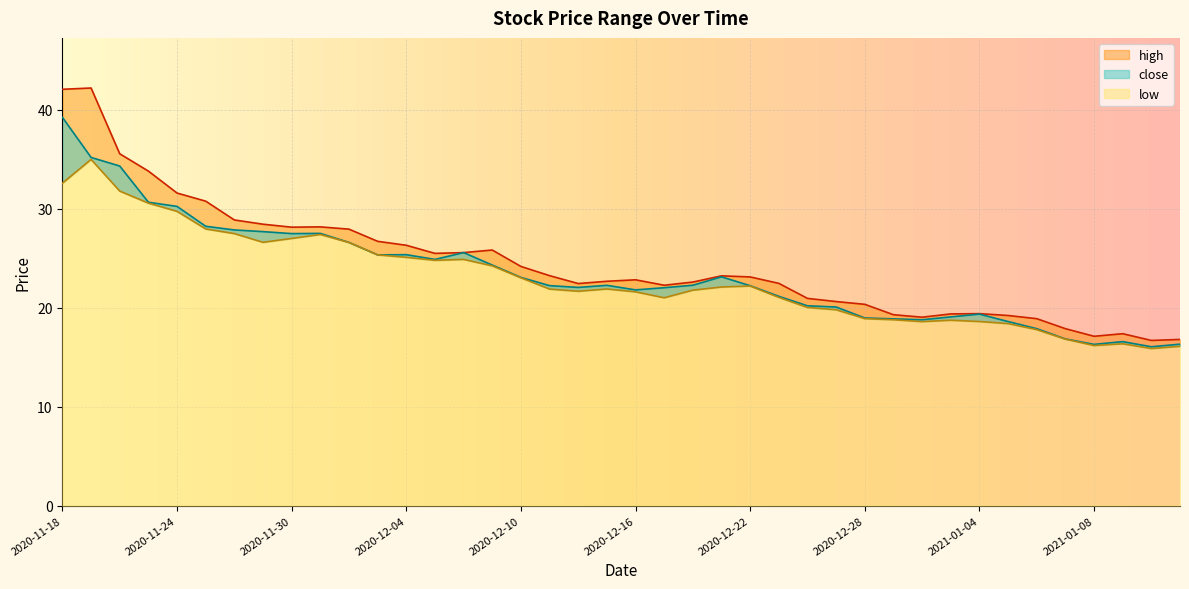

What is the smallest value displayed?

15.9